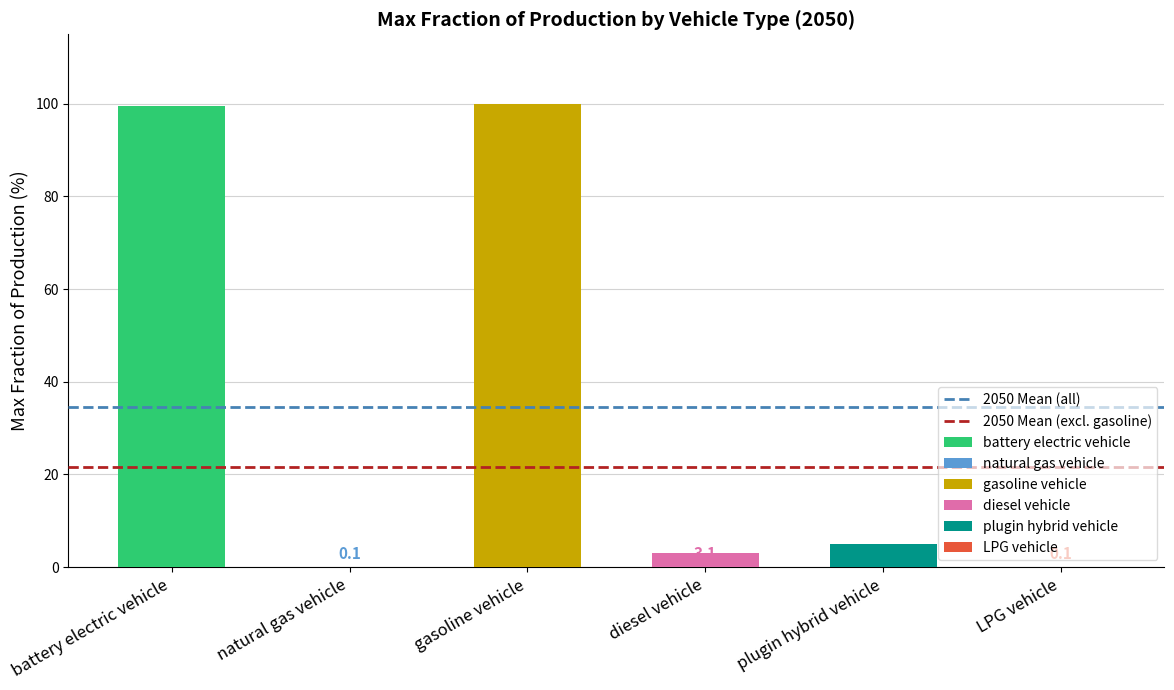

What is the sum of the 2050 Mean (excl. gasoline) values at natural gas vehicle and battery electric vehicle?

43.1